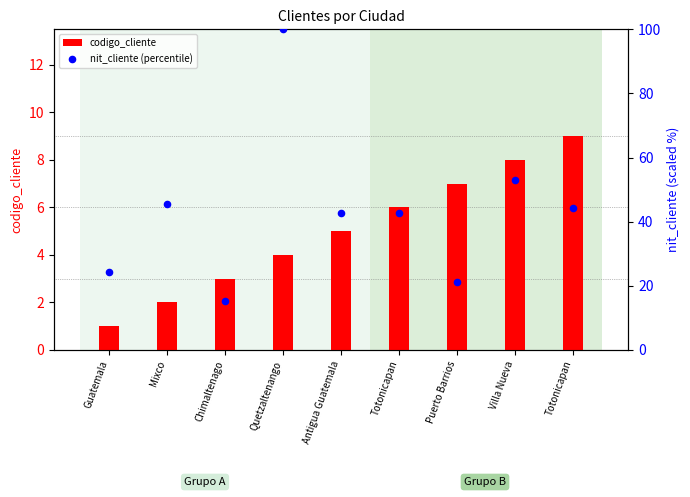

What is the total value across all series at Antigua Guatemala?

47.6